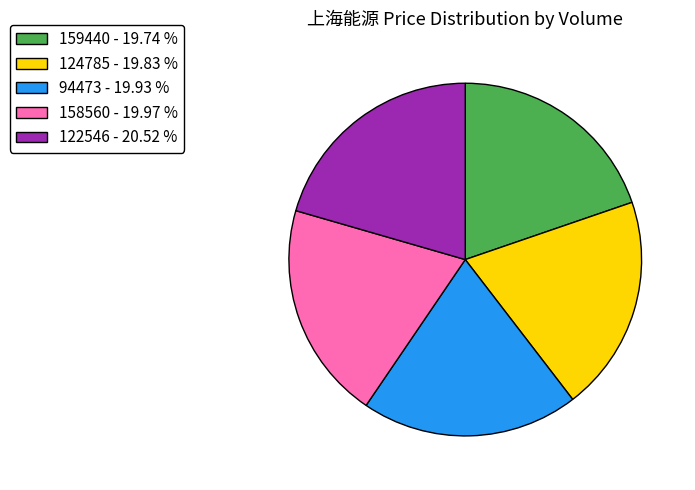

Combined, do 94473 and 159440 account for over 50%?

No